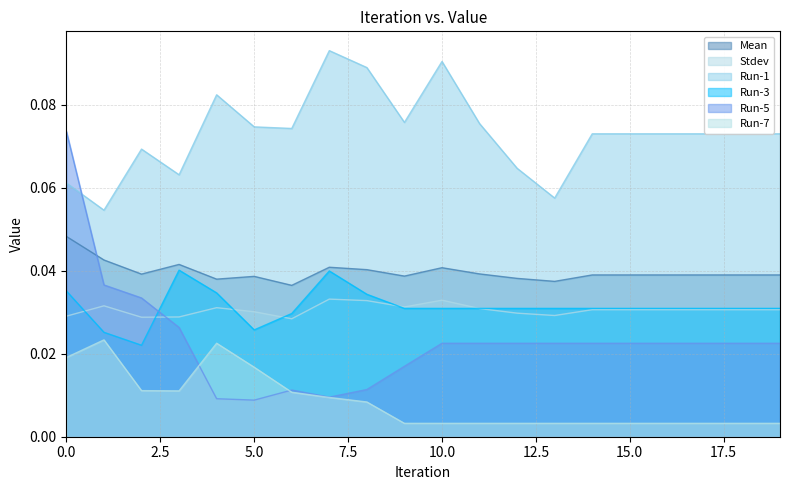

Which category has the highest value across all series?

7